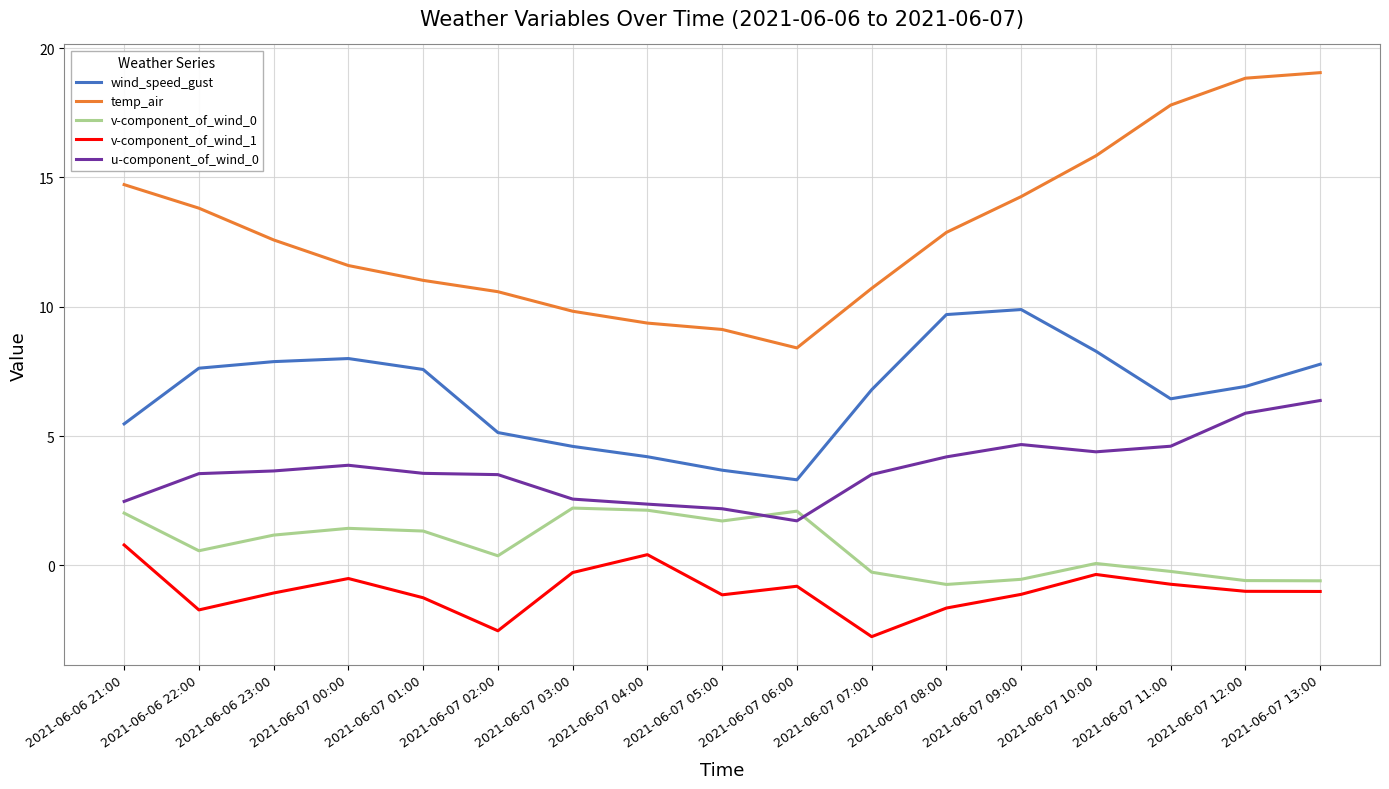

What is the sum of all temp_air values?

220.4